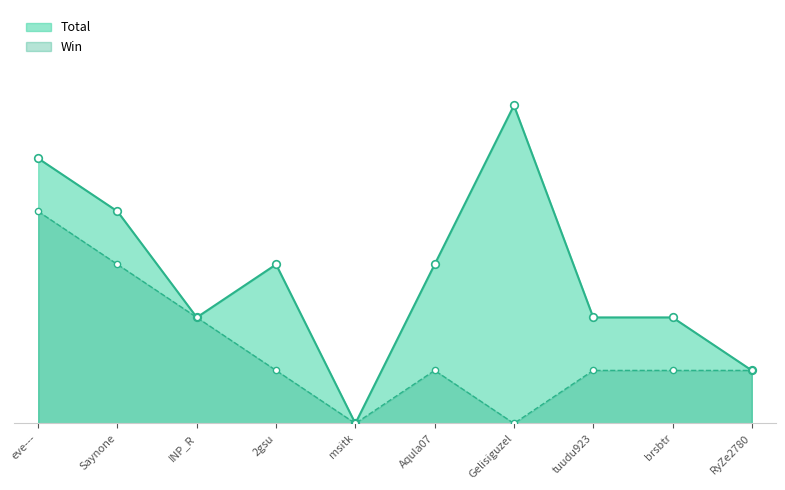

At how many categories does at least one series exceed 3?

3